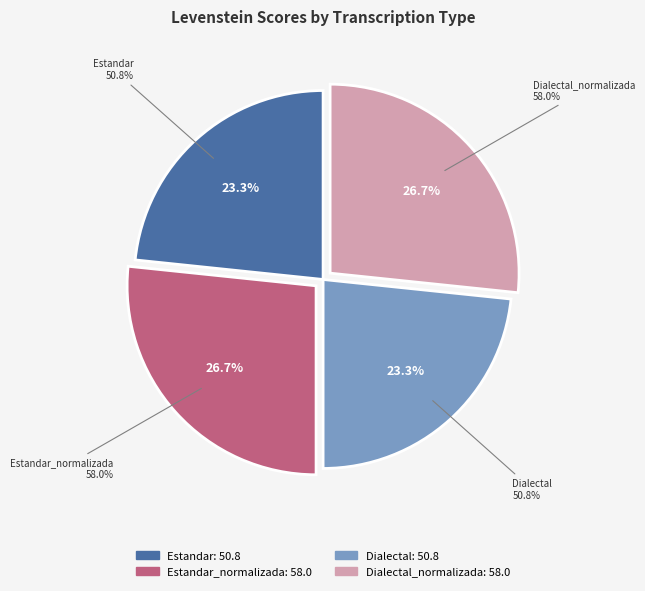

Is it true that Estandar is 23% of the pie?

True